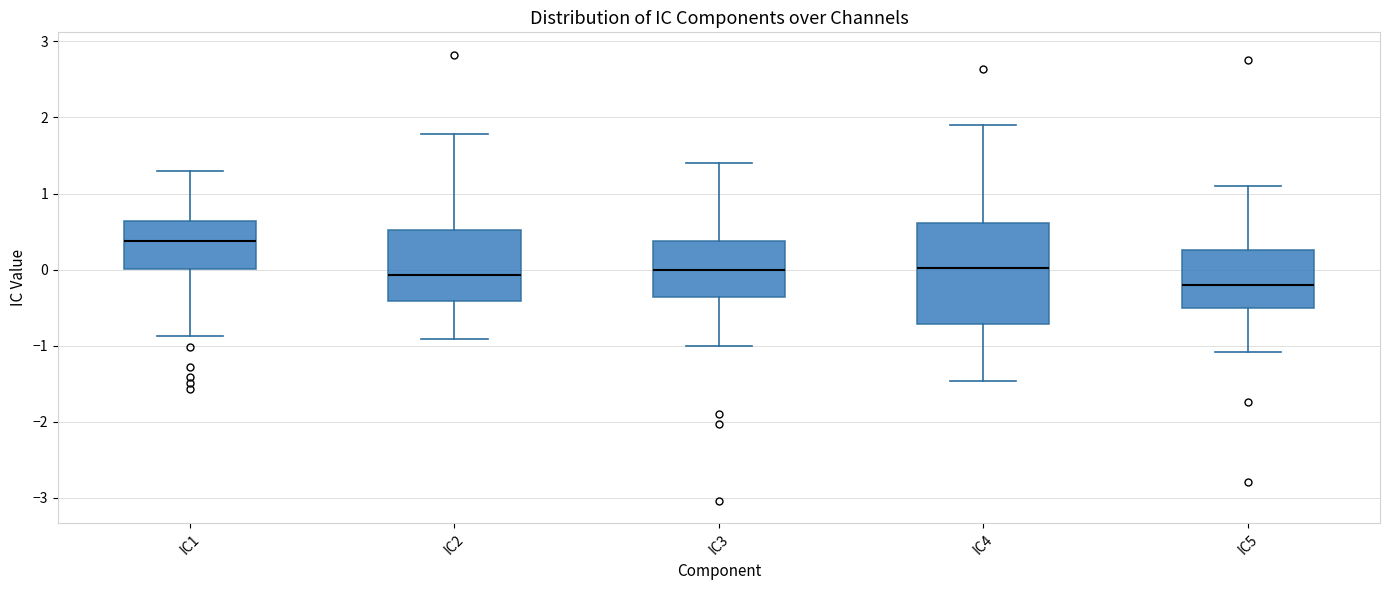

Which box is the tallest, from its lower edge to its upper edge?

IC4